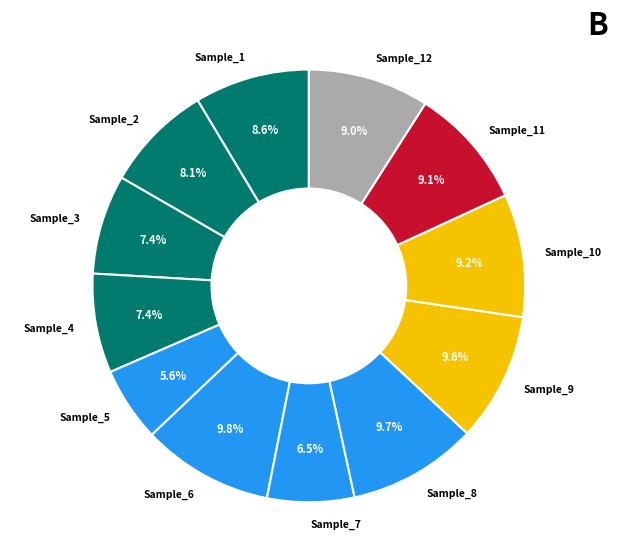

Does Sample_6 account for over 50% of the chart?

No